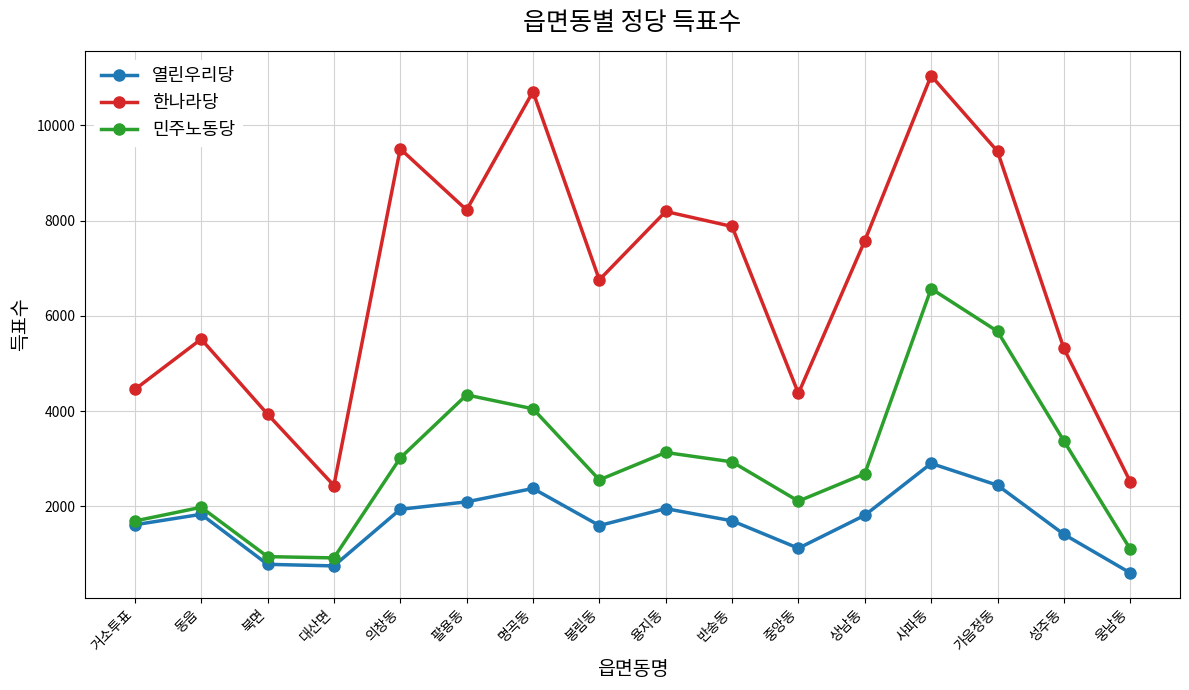

Which series has the largest range (max minus min)?

한나라당